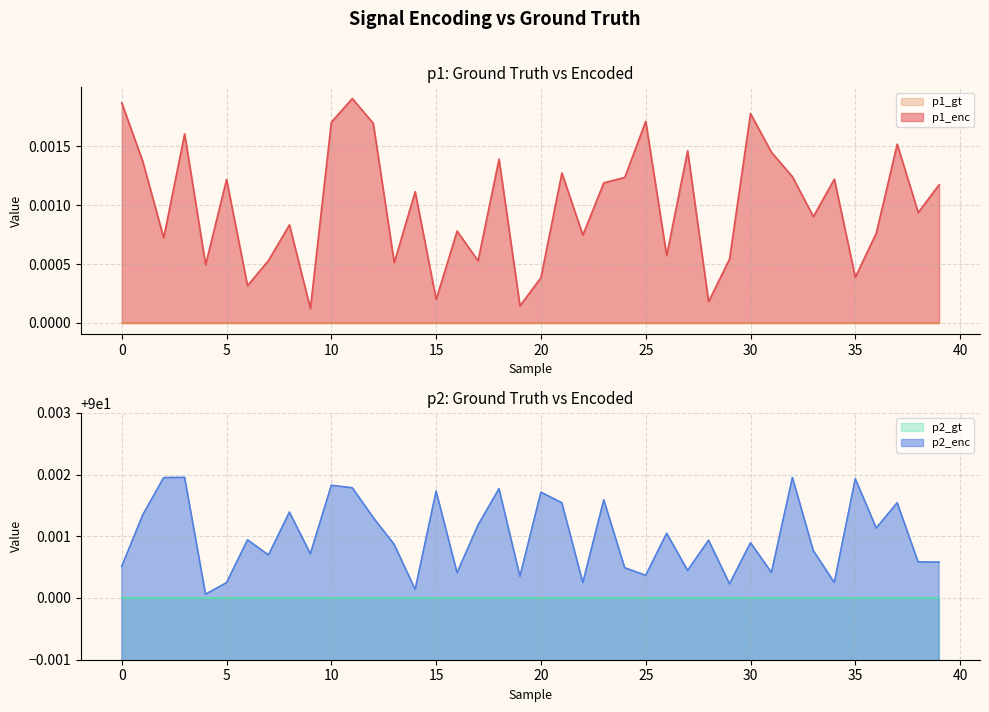

Which series changed the most between 1 and 19?

p1_enc